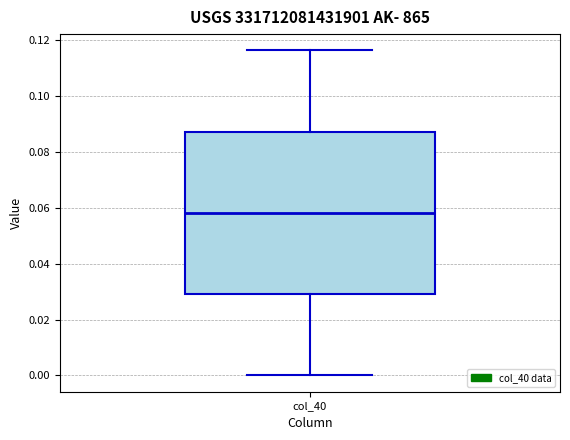

Where does the median line of the box for col_40 sit on the y-axis? The values are not printed on the chart, so give them approximately, as read against the axis.

0.058